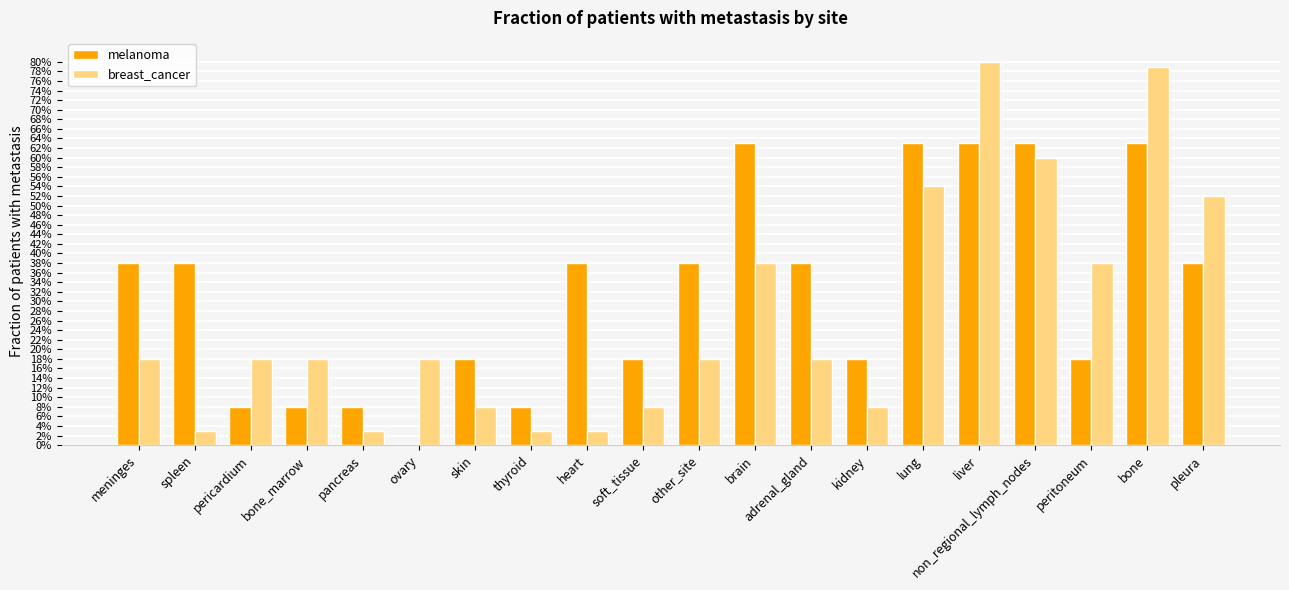

Which series has the largest total across all categories?

melanoma